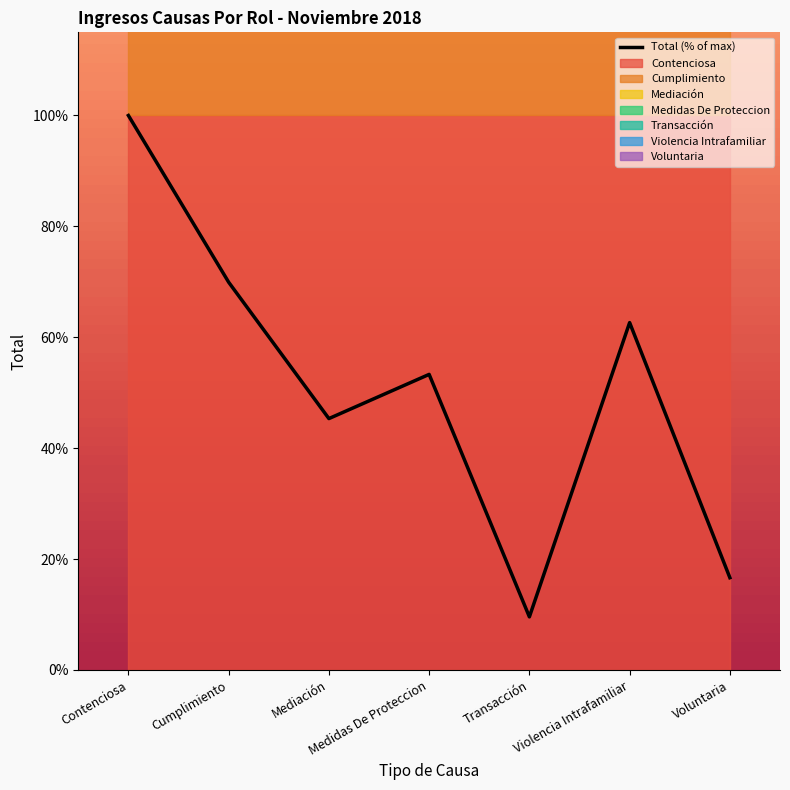

What is the minimum value shown in the chart?

9.6